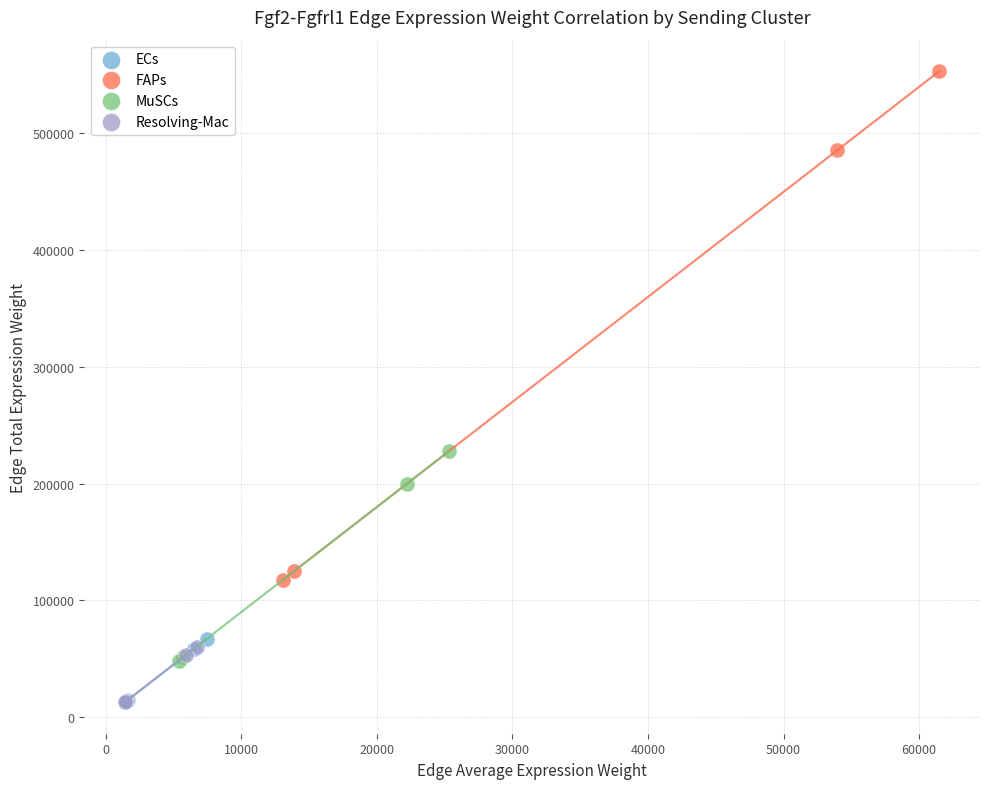

Which series has the widest spread of Y values?

FAPs